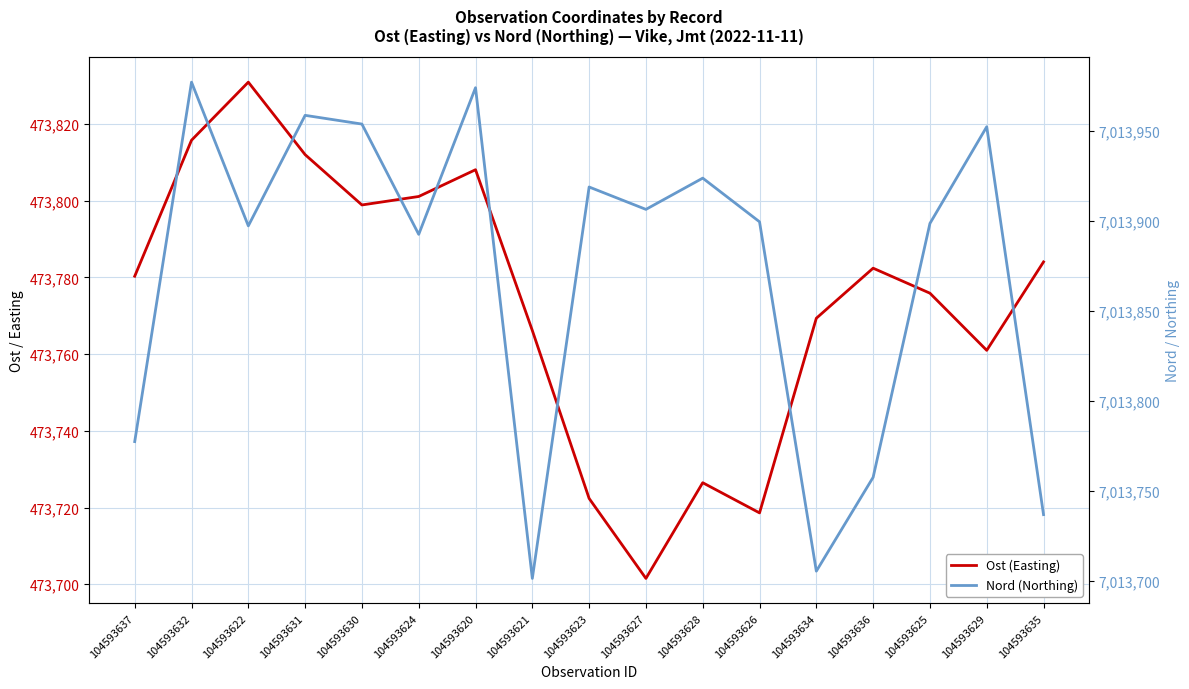

Which series changed the most between 104593630 and 104593626?

Ost (Easting)